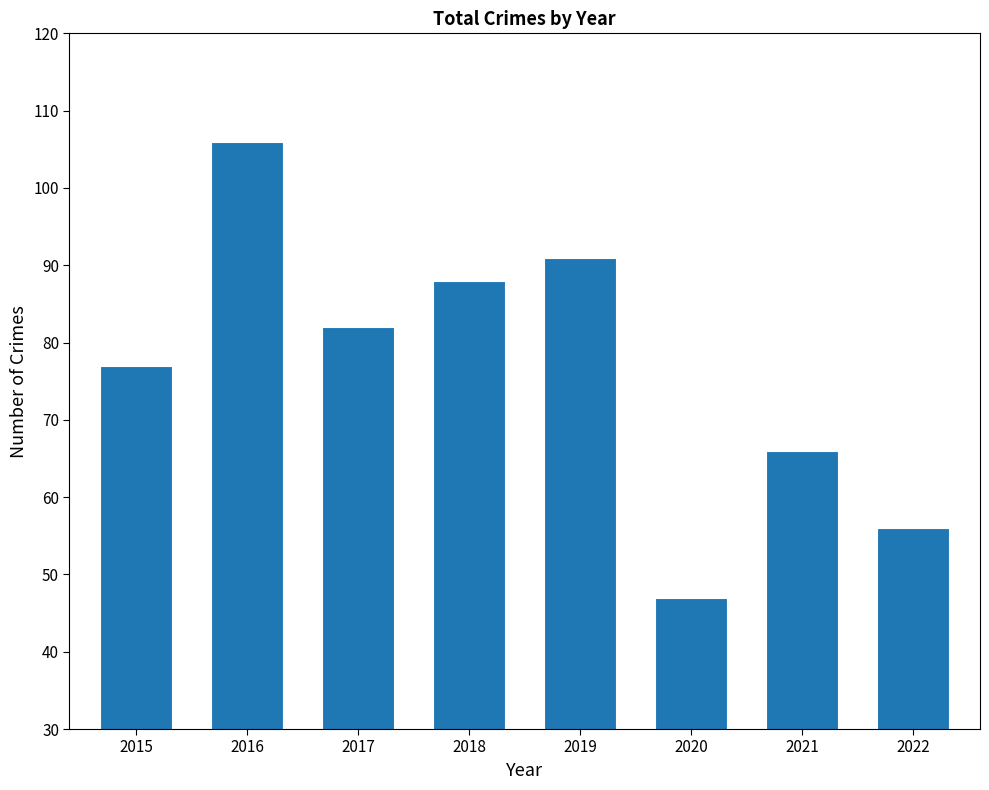

Does the chart contain stacked bars?

No